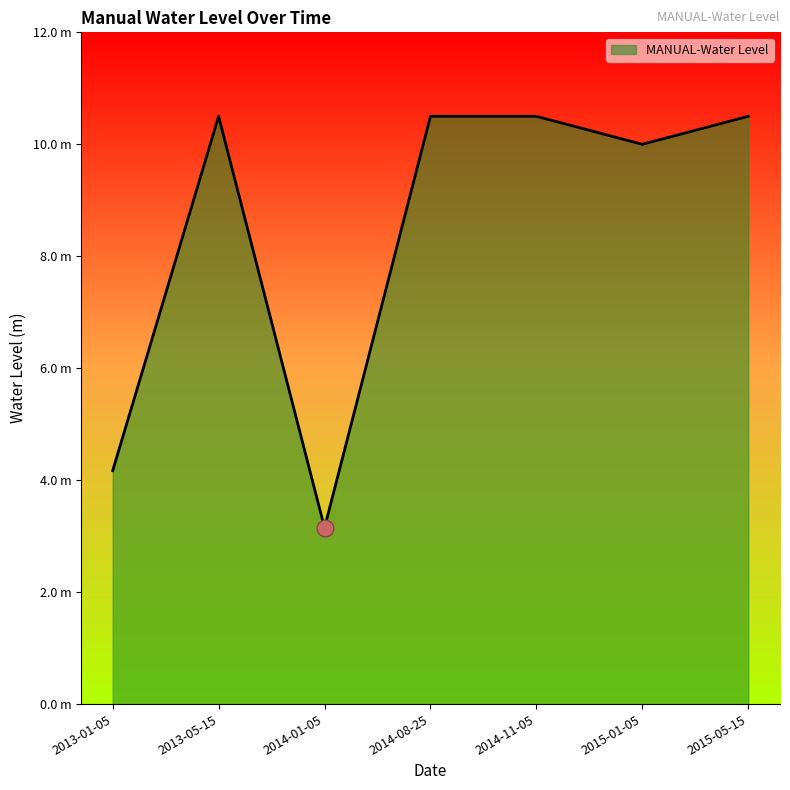

List the labels in order of value, largest first.

2013-05-15, 2014-08-25, 2014-11-05, 2015-05-15, 2015-01-05, 2013-01-05, 2014-01-05